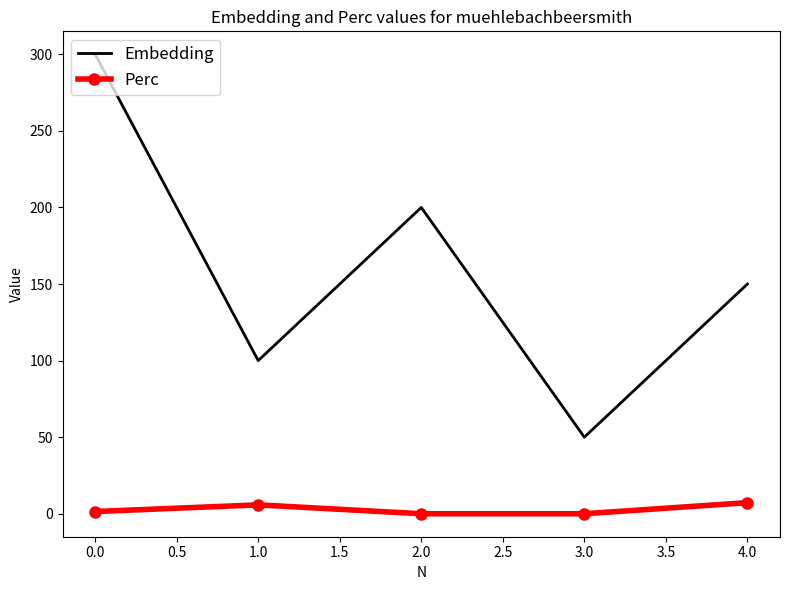

Rank the series by their maximum value, from lowest to highest.

Perc, Embedding